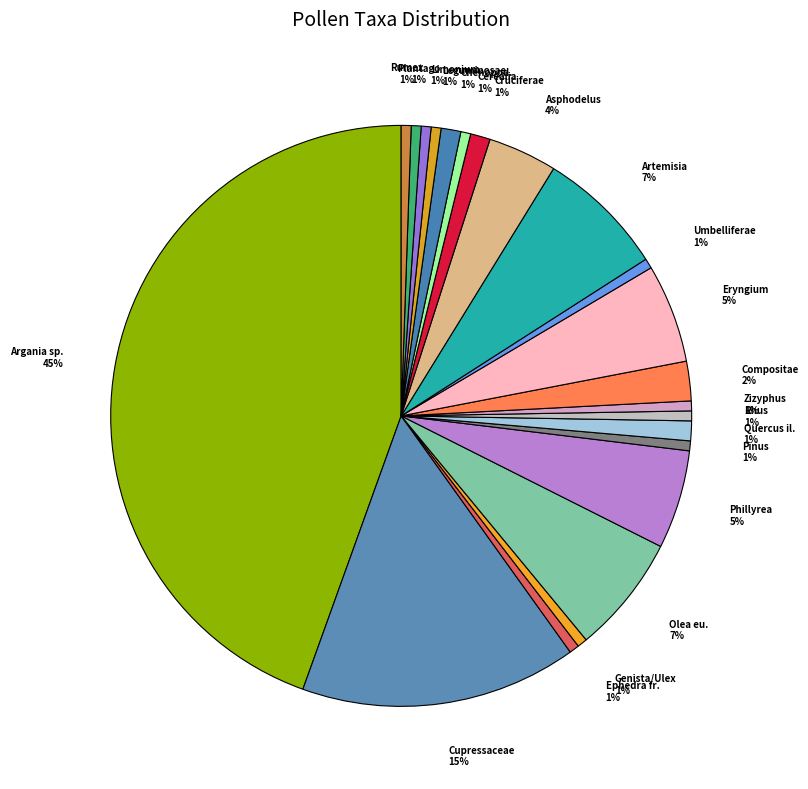

How many segments does this pie chart have?

22